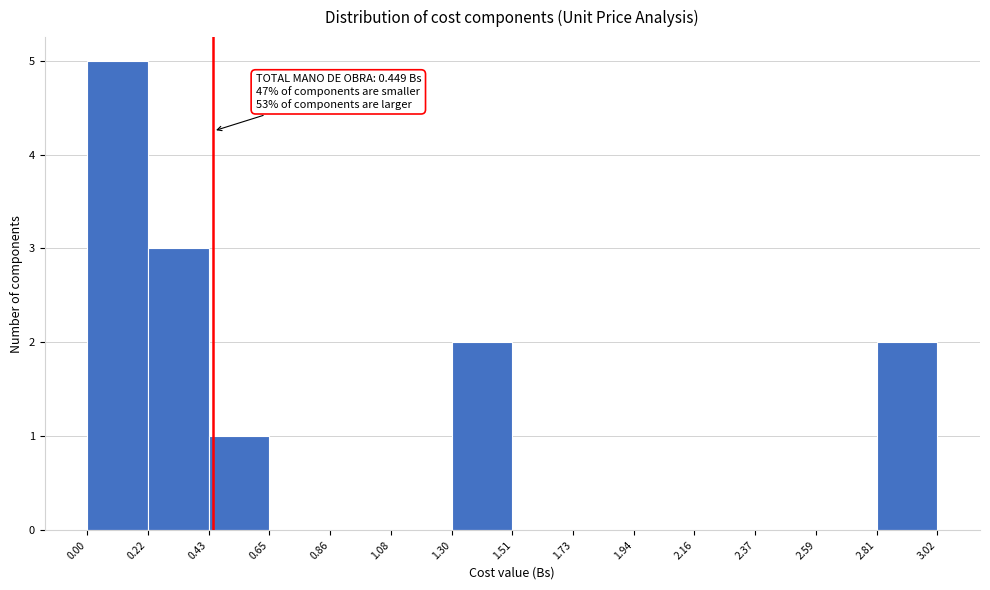

Which range on the x-axis has the tallest bar?

0.00 to 0.22